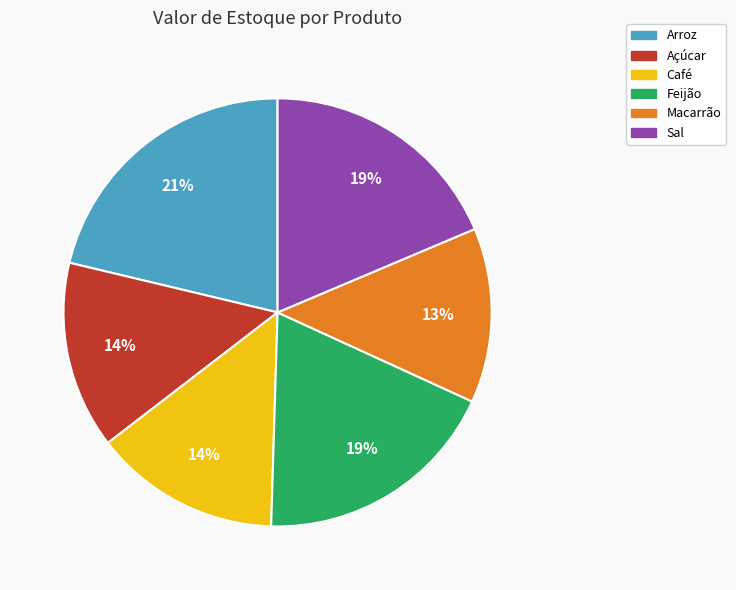

Which category has the smallest portion of the pie?

Macarrão